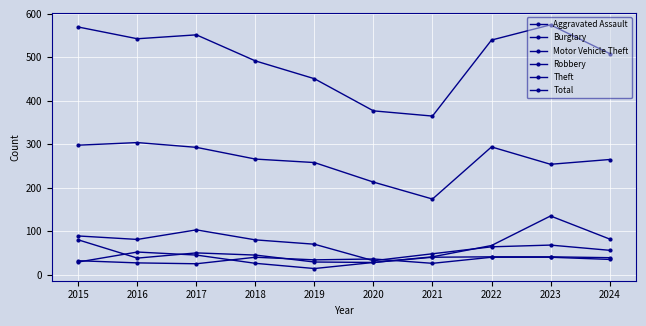

How many lines are shown in the chart?

6